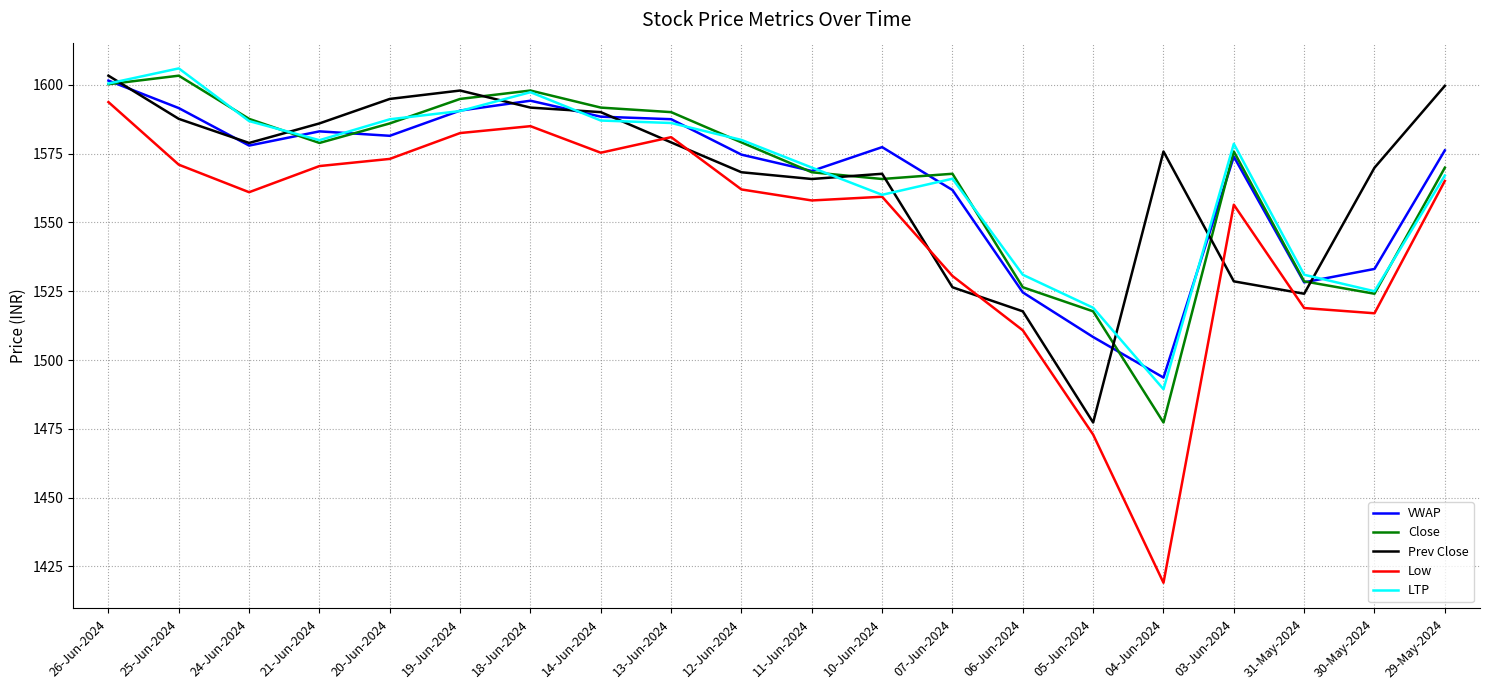

True or false: Low and Close intersect in this chart.

False